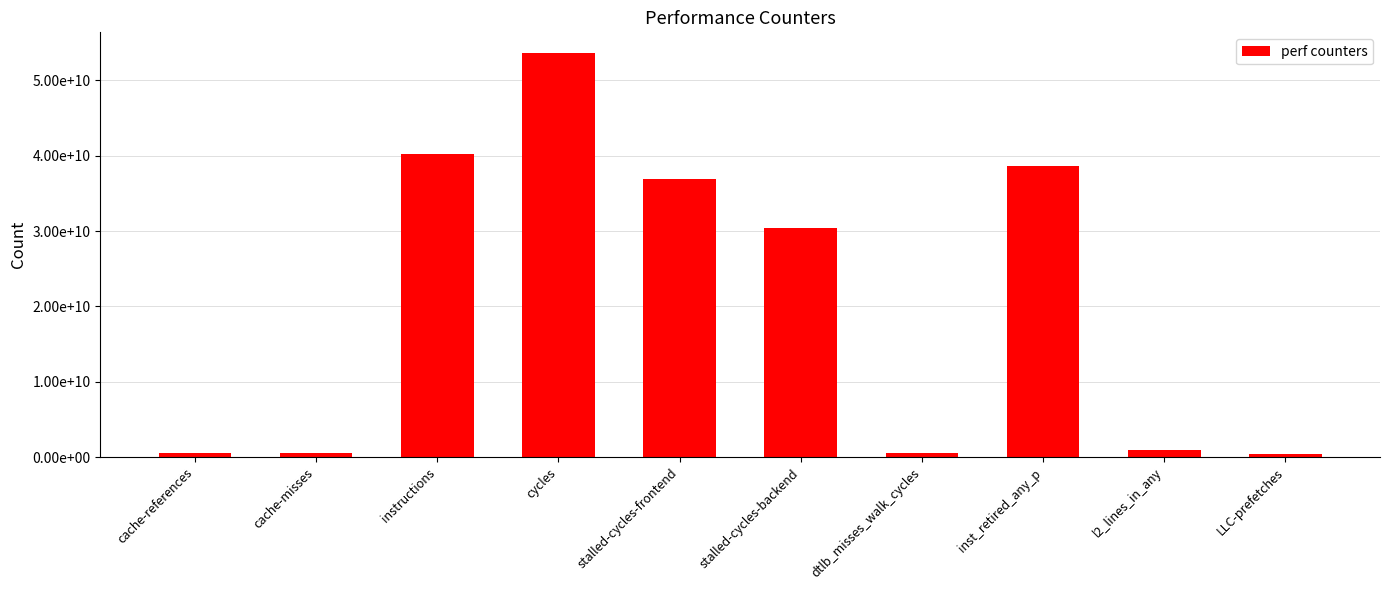

The chart shows a value of 808215031 at cache-misses. True or false?

False